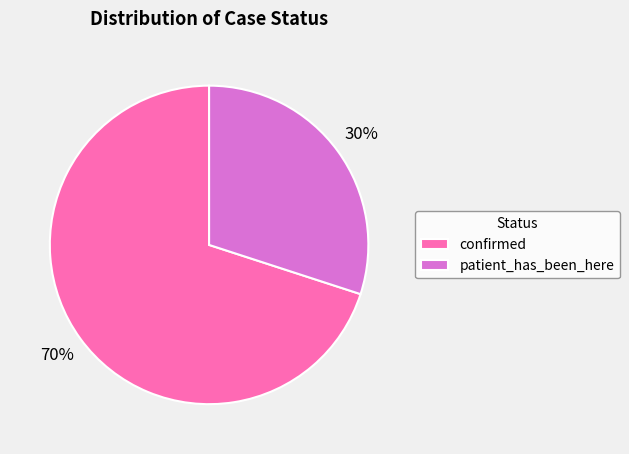

To the nearest percent, what is the difference between the patient_has_been_here and confirmed slice percentages?

40%